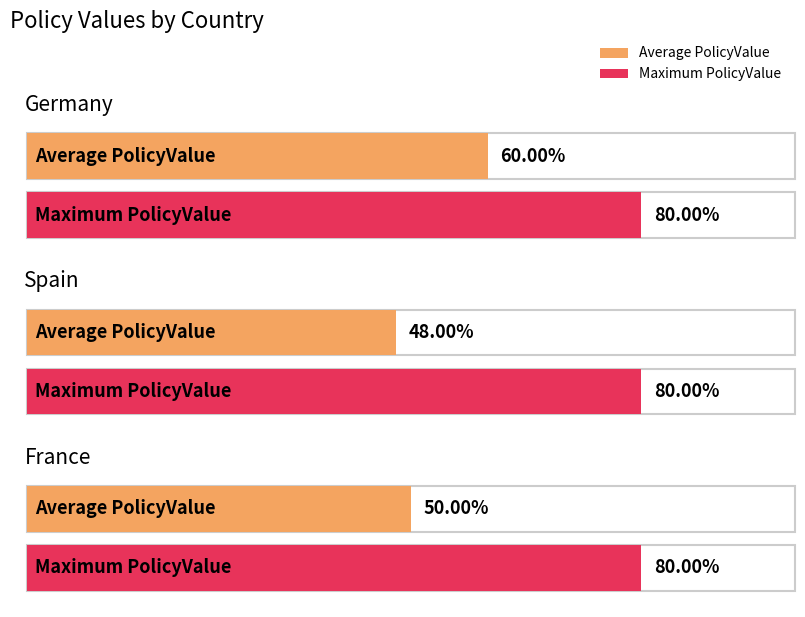

List the series in order of their overall mean, lowest first.

Average PolicyValue, Maximum PolicyValue